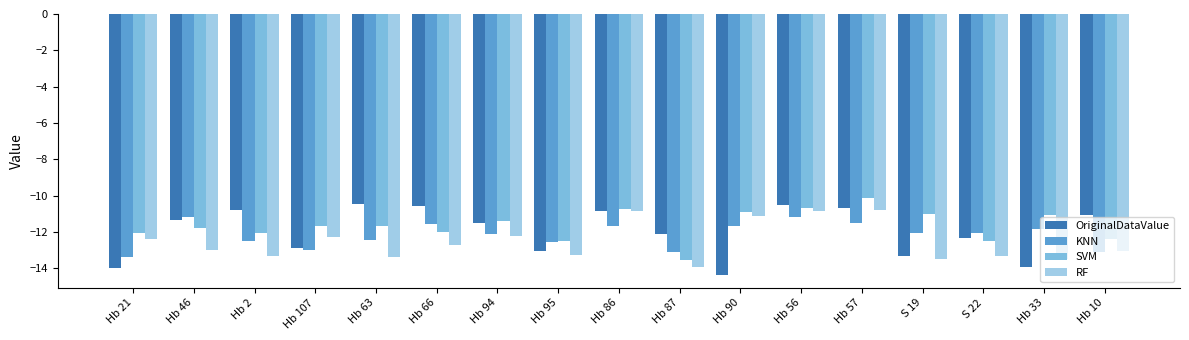

What is the label of the 8th bar from the right?

Hb 87